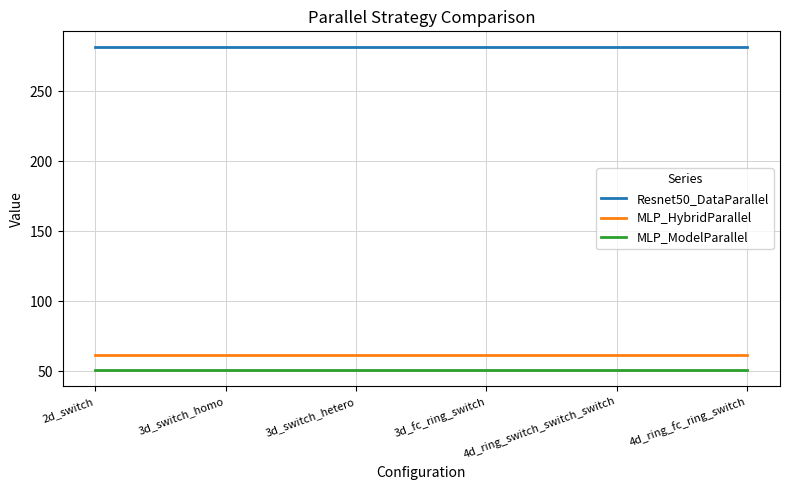

What is the minimum value shown in the chart?

50.7